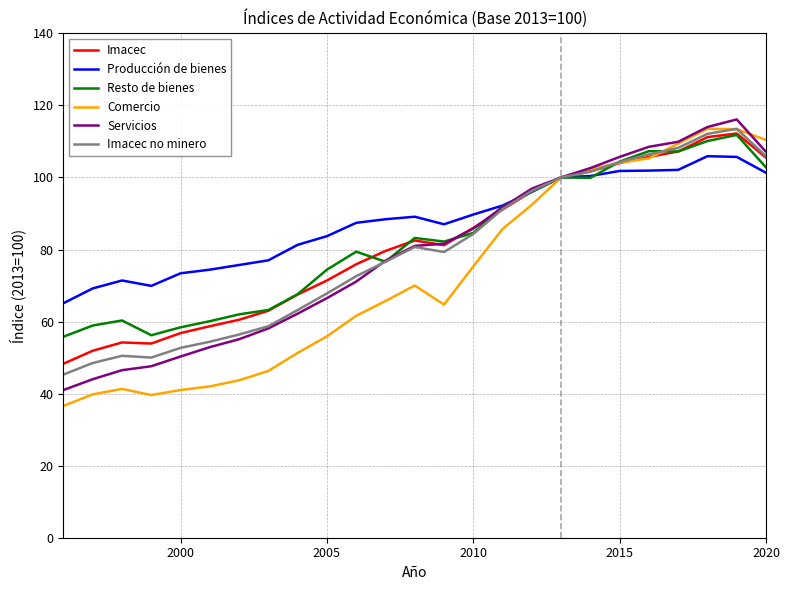

How many lines are shown in the chart?

6